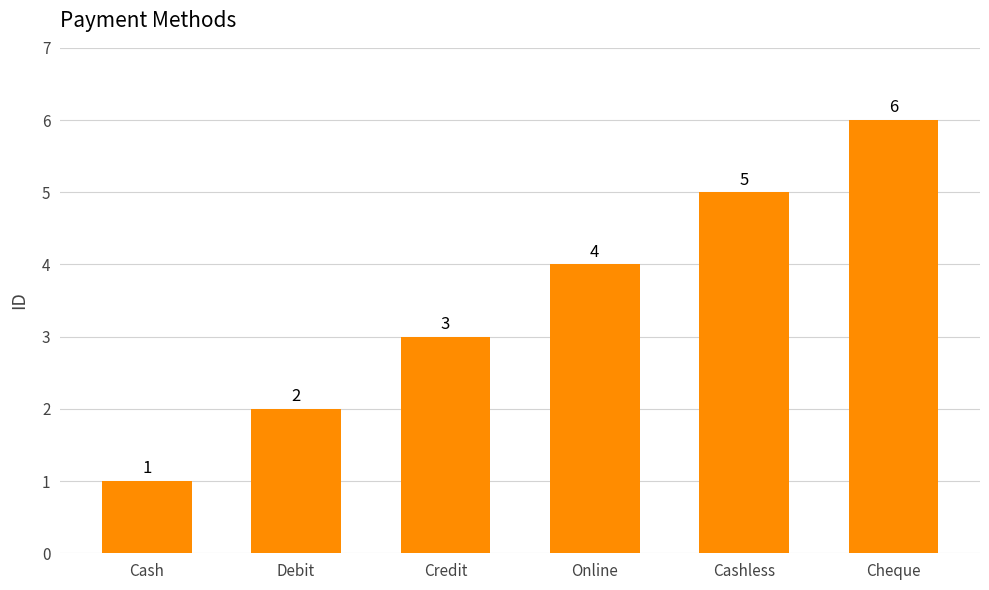

How many bars are there in total?

6